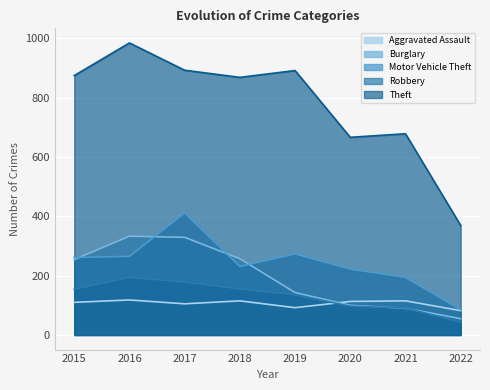

True or false: Burglary and Aggravated Assault cross at least once.

True